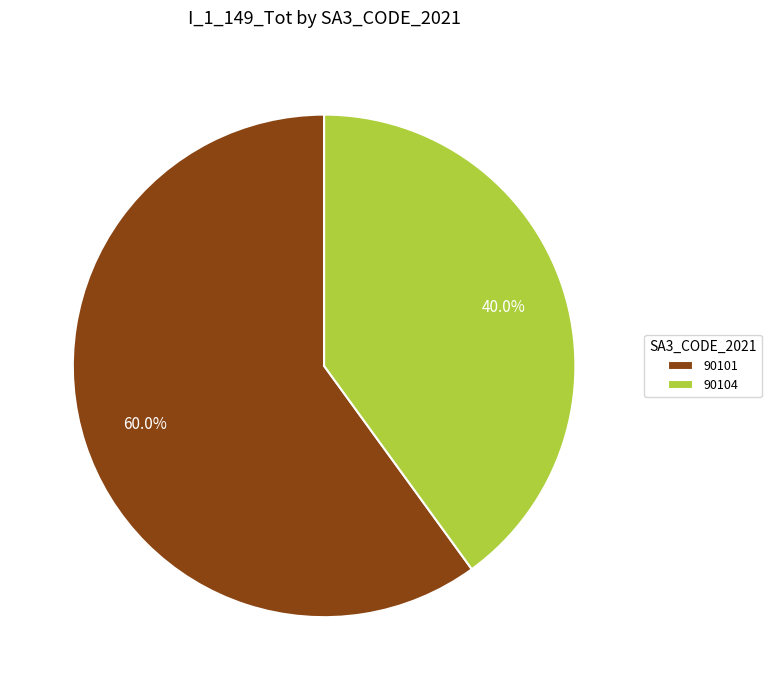

To the nearest percent, what is the average slice percentage?

50%